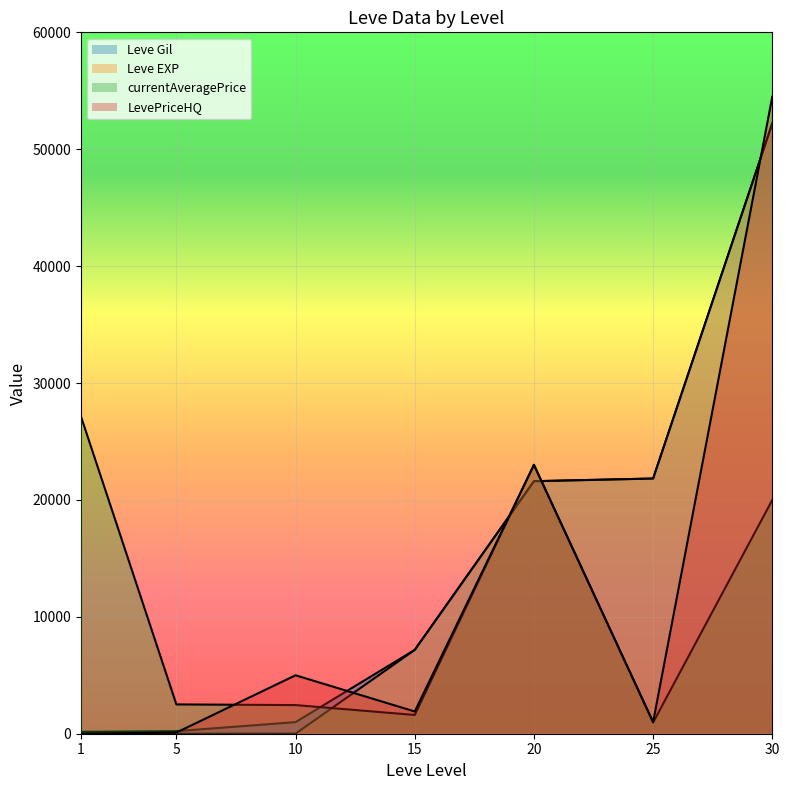

Reading right to left, what are all the values shown in this chart?

Leve Gil: 52220	21830	21600	7170	990	220	160
Leve EXP: 52220	21830	21600	7170	9	5	1
currentAveragePrice: 20000	965	23001	1604	2450	2507	27128
LevePriceHQ: 54499	997	23001	1899	4999	100	0